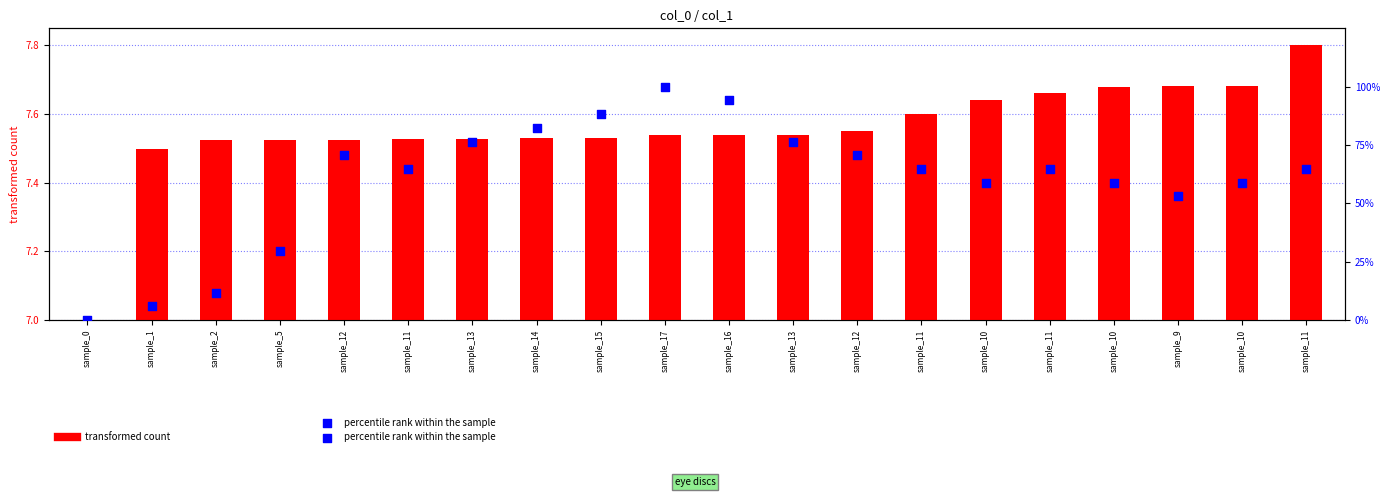

At which category is the sum across all series the highest?

sample_17